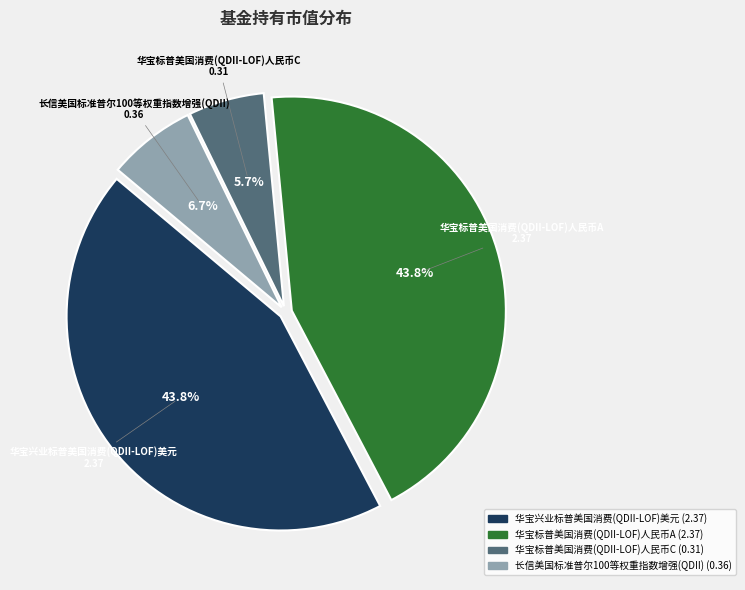

Between 长信美国标准普尔100等权重指数增强(QDII) and 华宝标普美国消费(QDII-LOF)人民币A, which is larger?

华宝标普美国消费(QDII-LOF)人民币A